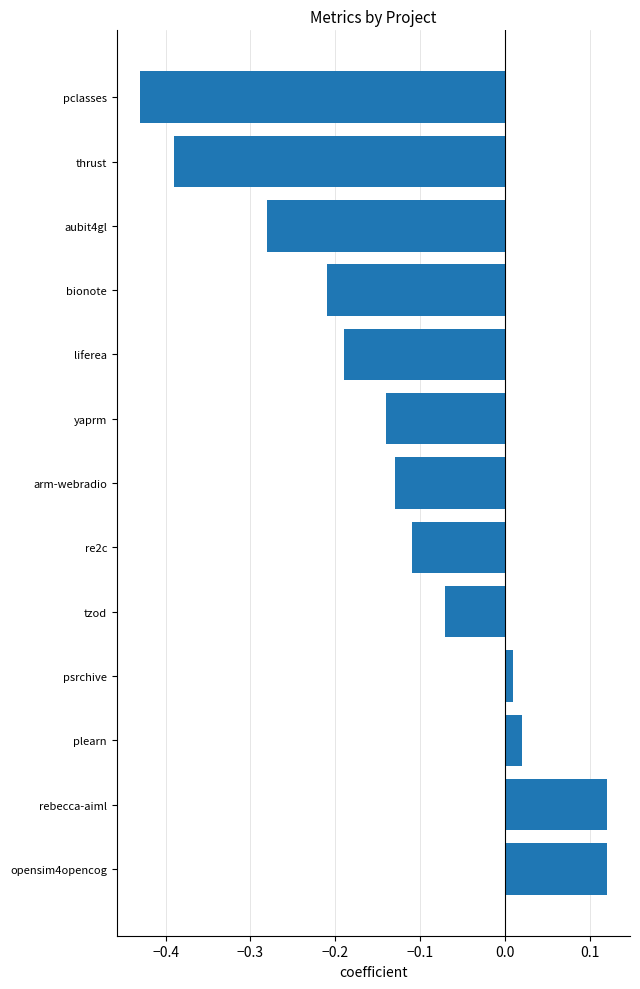

Does the chart contain stacked bars?

No